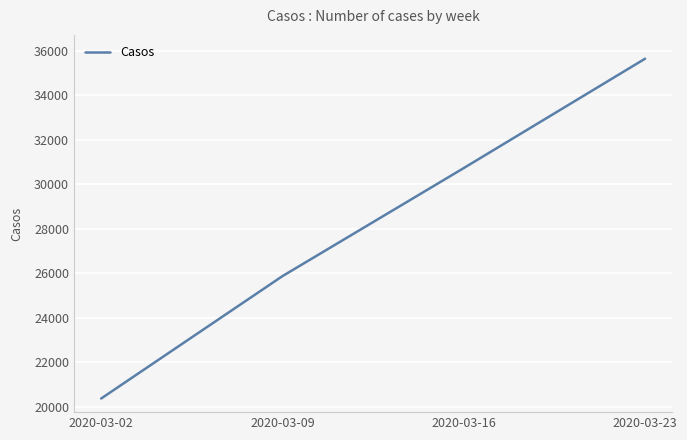

Which has a higher value, 2020-03-23 or 2020-03-16?

2020-03-23